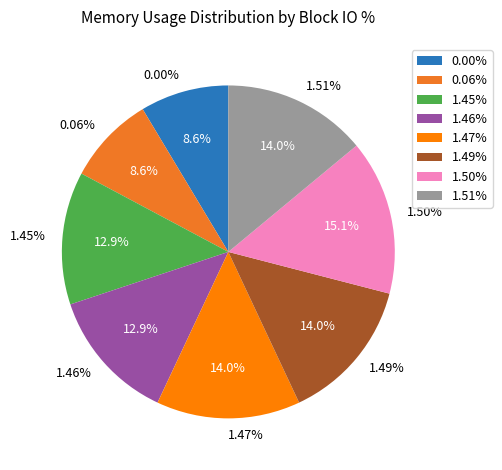

To the nearest percent, what portion does 1.49% represent?

14%